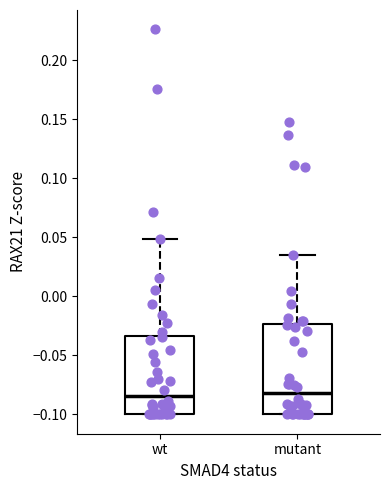

Reading left to right, read every box against the y-axis: the position of its median line, the range the box covers, and the ends of its whiskers. The values are not printed on the chart, so give them approximately, as read against the axis.

wt: median -0.085, box -0.100 to -0.035, whiskers -0.100 to 0.050
mutant: median -0.080, box -0.100 to -0.025, whiskers -0.100 to 0.035